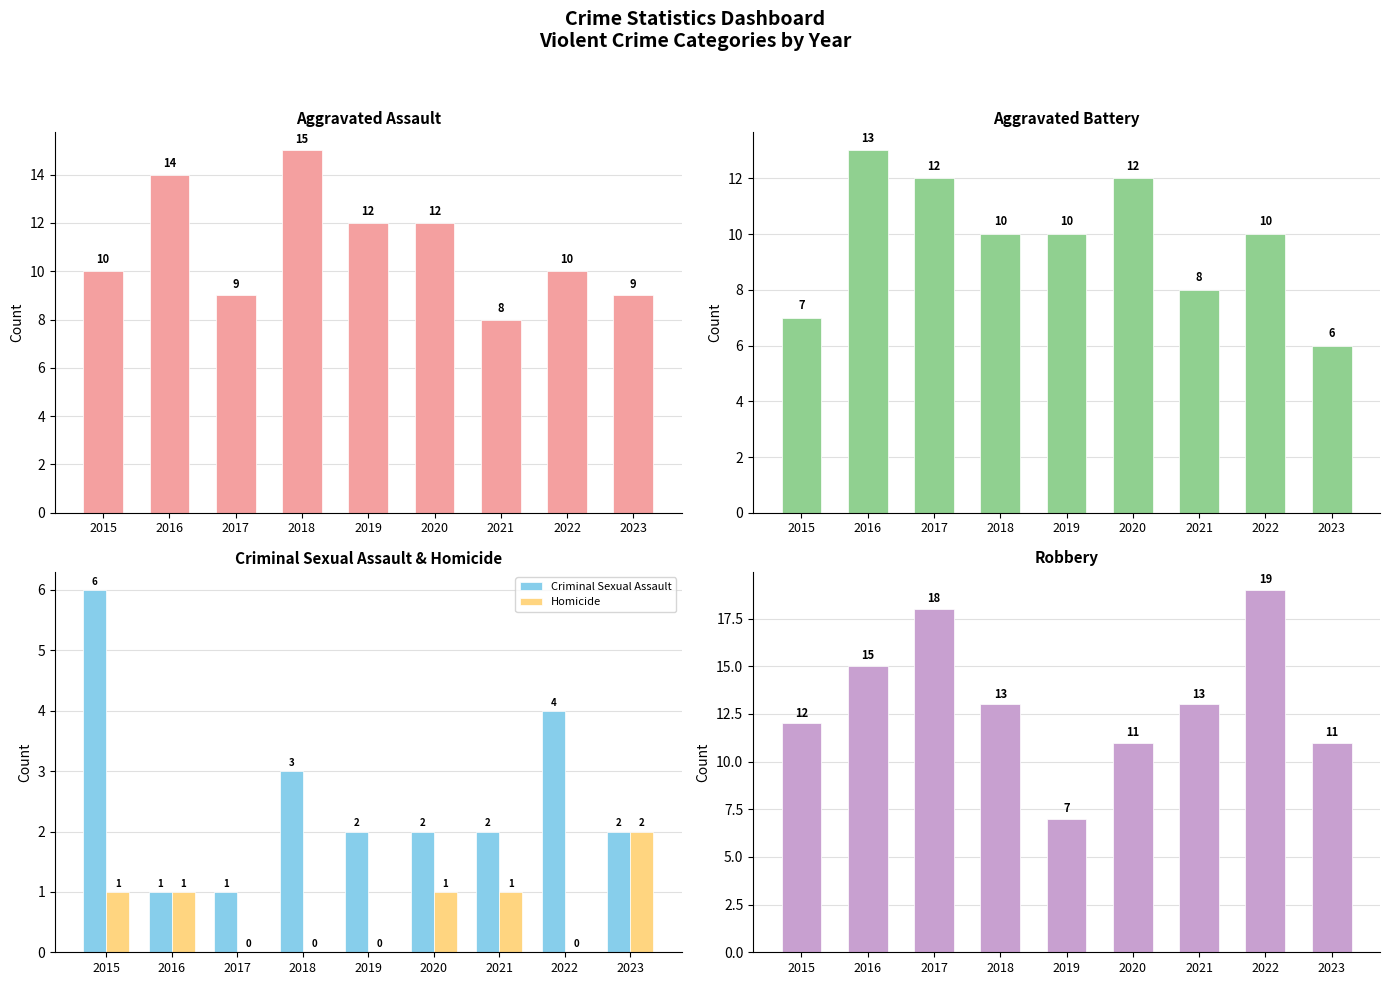

Which series has the largest total across all categories?

Robbery